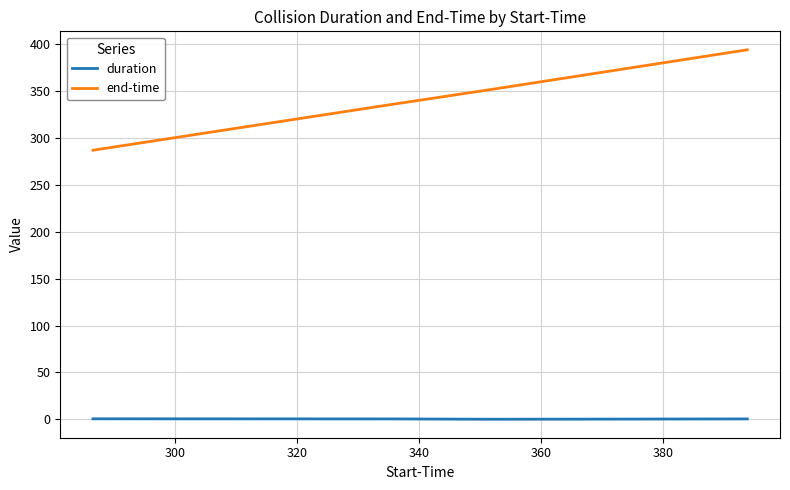

What are all the series names shown in the legend?

duration, end-time